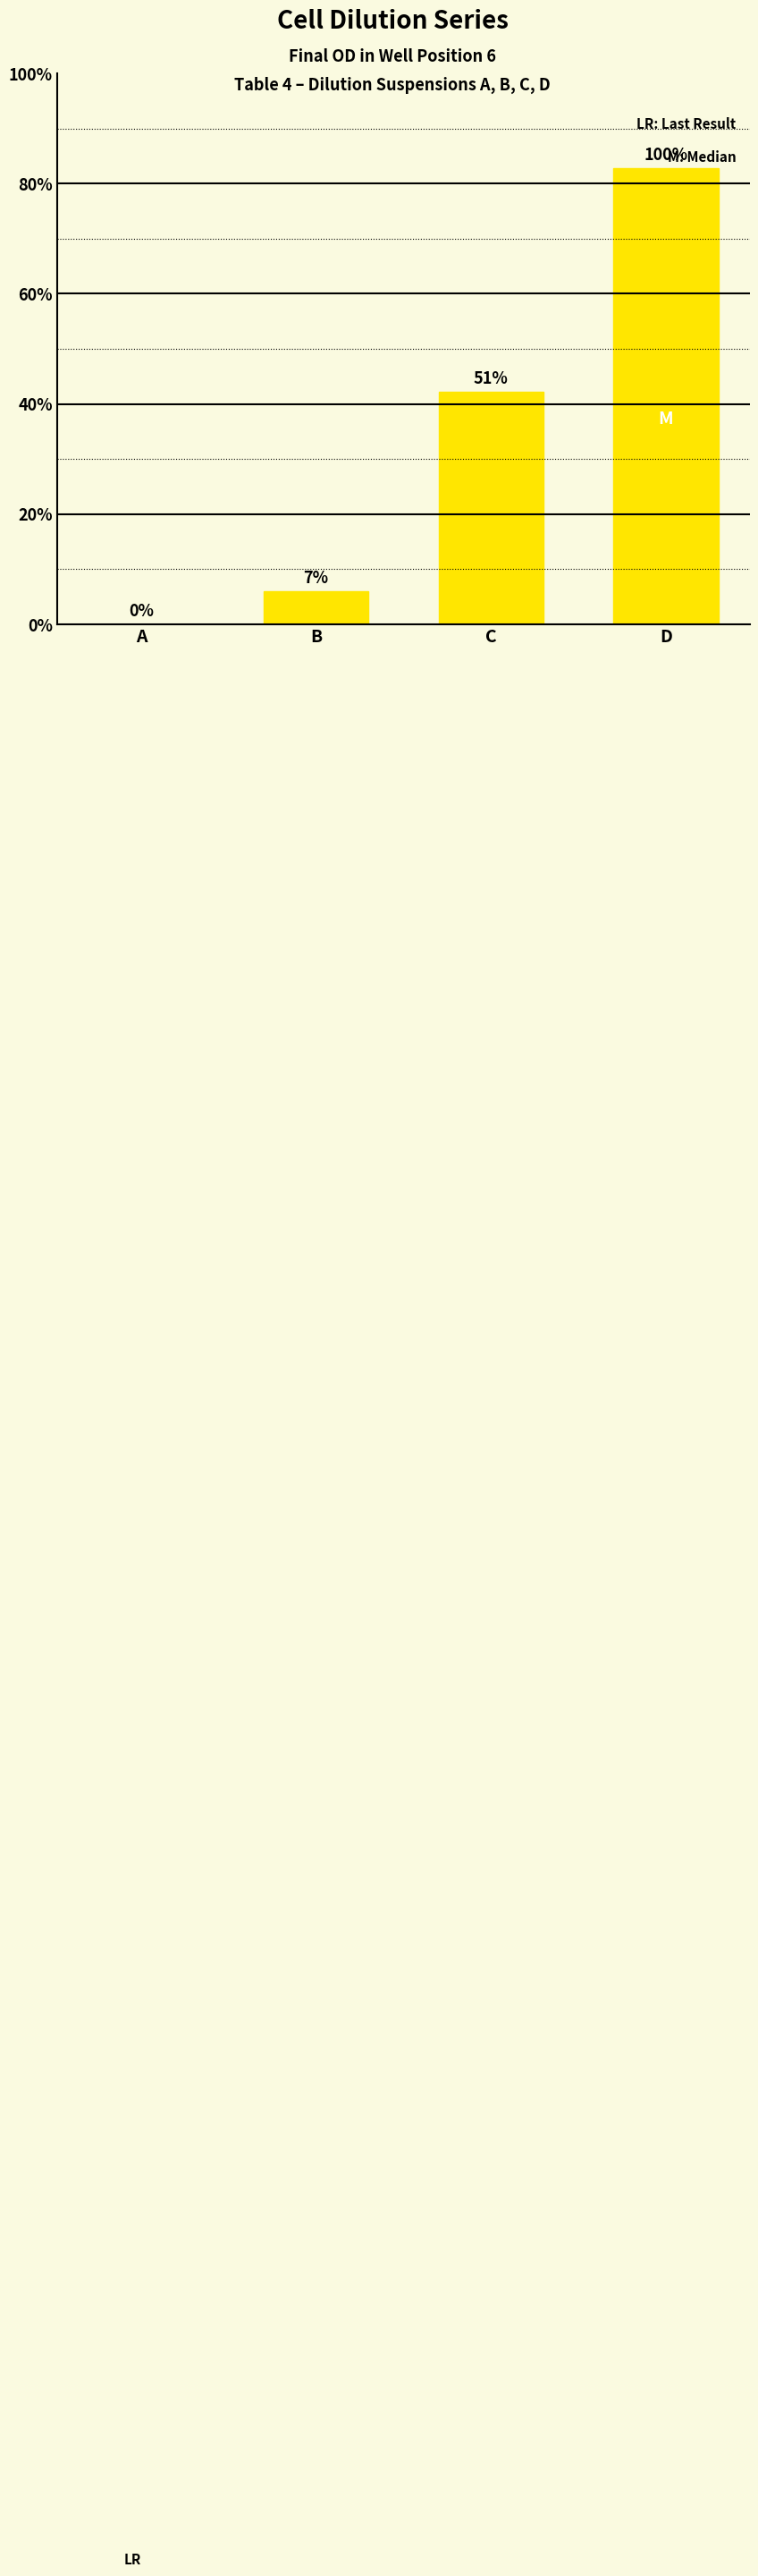

Are the bars horizontal?

No